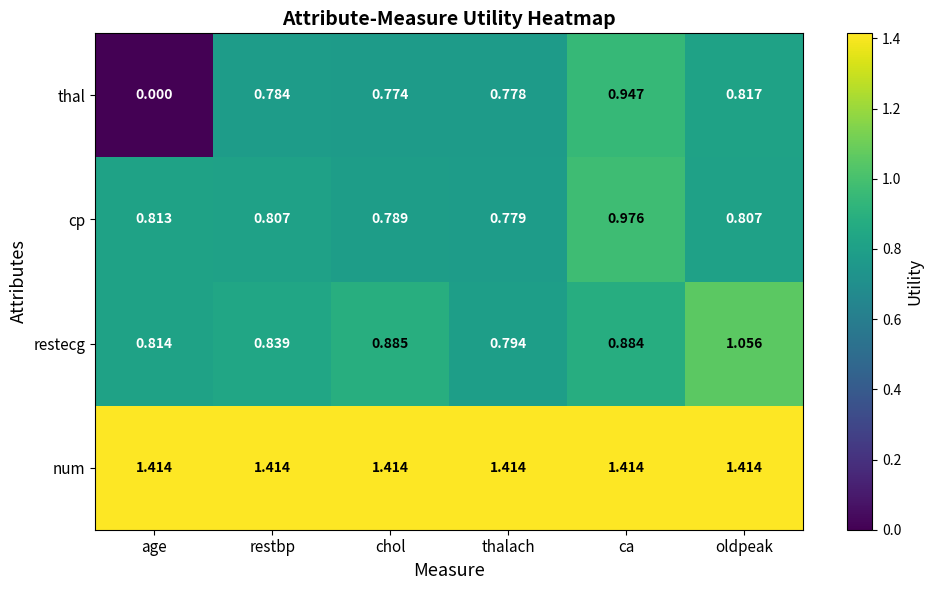

Where is restecg nearest to the value 0?

thalach